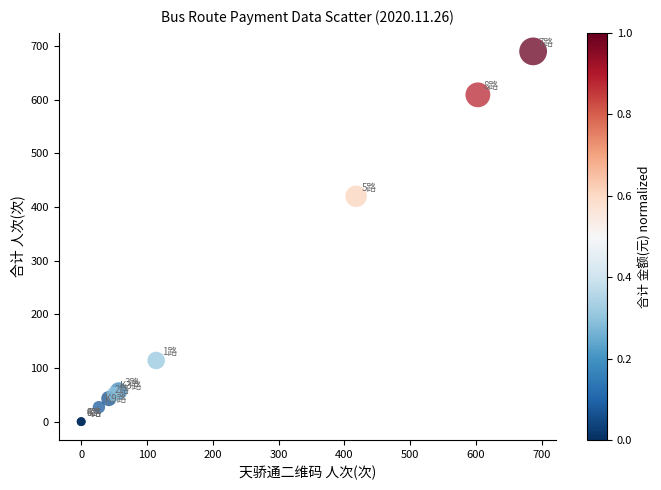

What Y value in the scatter plot is closest to 345?

420